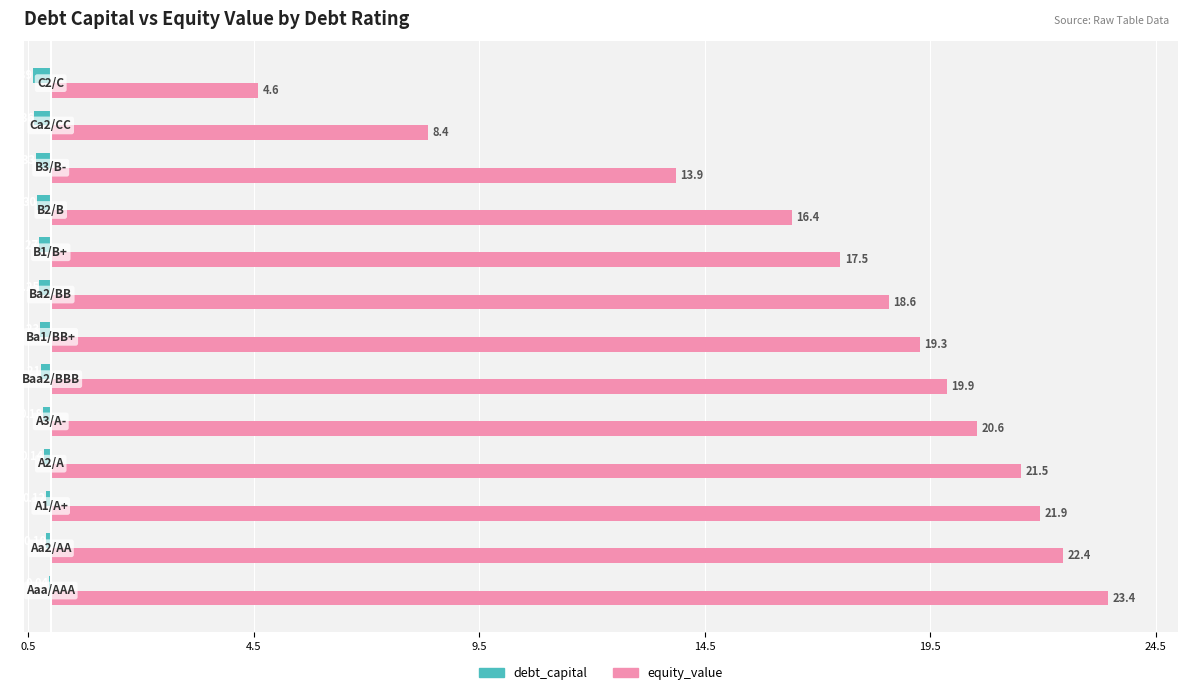

What are all the series names shown in the legend?

debt_capital, equity_value